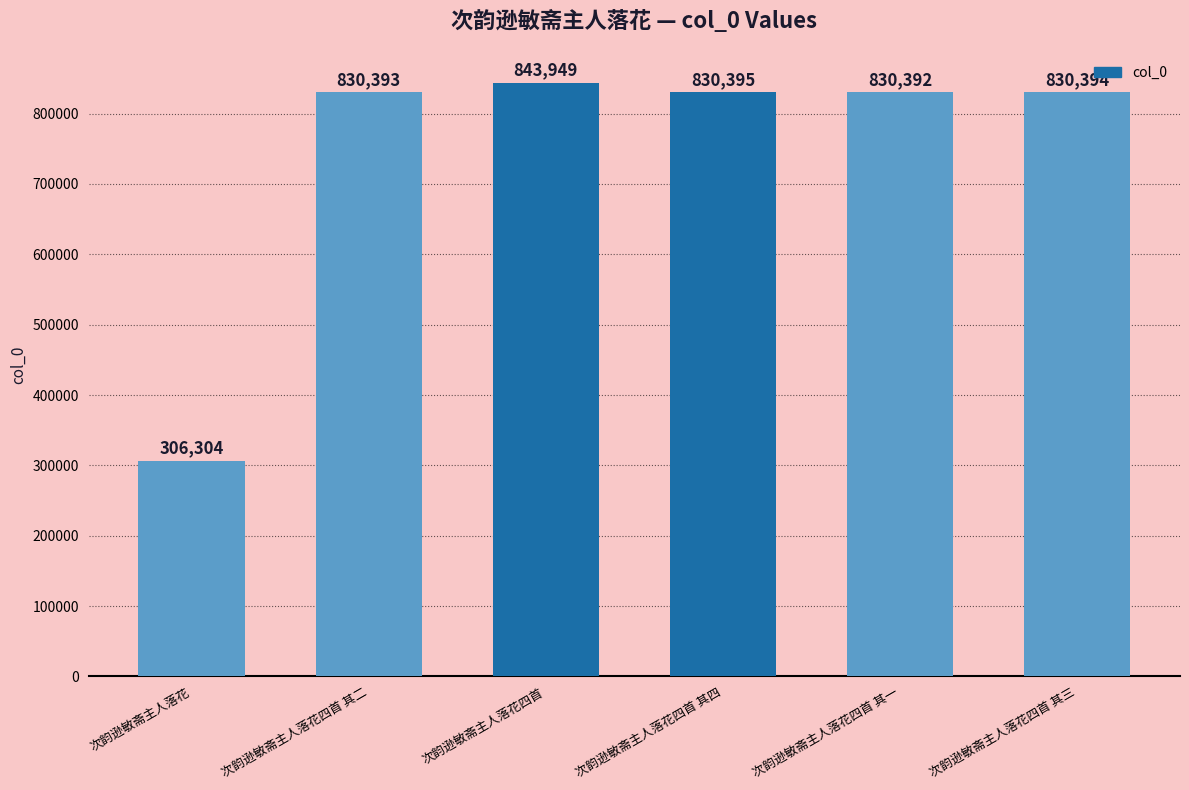

Count the number of data series in this chart.

1